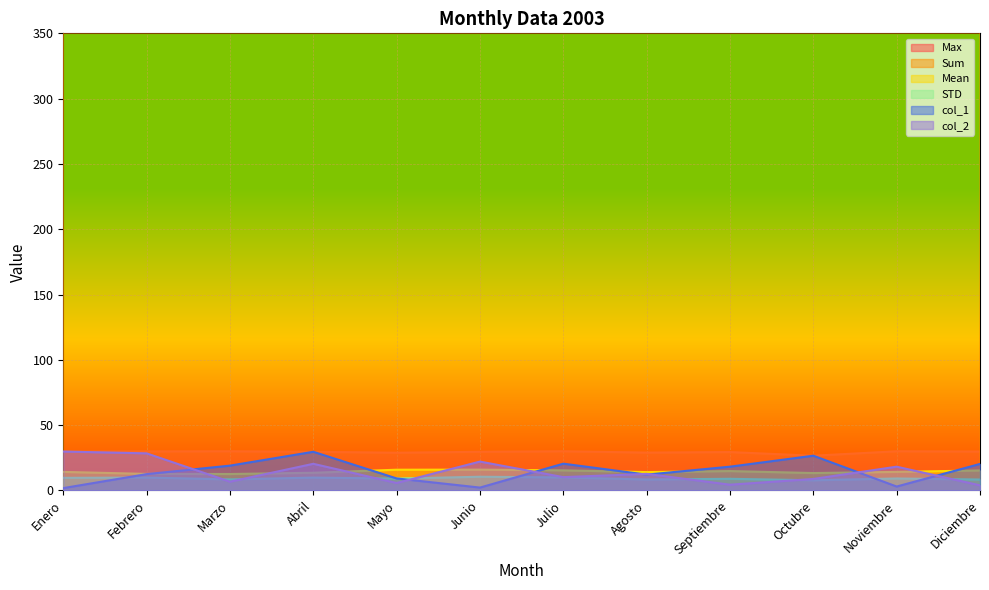

Reading left to right, extract all data points from this chart.

Max: 29.8	29.9	30.0	29.6	28.9	29.6	30.0	29.0	29.4	26.6	30.0	29.8
Sum: 440.4	392.9	390.1	419.7	492.2	494.3	477.1	435.8	460.0	413.1	440.6	474.8
Mean: 14.2	12.7	12.6	13.5	15.9	15.9	15.4	14.1	14.8	13.3	14.2	15.3
STD: 9.7	9.9	8.5	9.8	9.1	10.5	10.0	8.4	8.9	7.8	9.2	8.4
col_1: 1.8	12.5	19.0	29.6	9.2	2.2	20.5	12.1	18.2	26.6	3.0	20.3
col_2: 29.8	28.4	6.7	20.4	5.7	22.1	10.2	12.7	4.4	8.8	18.2	3.9